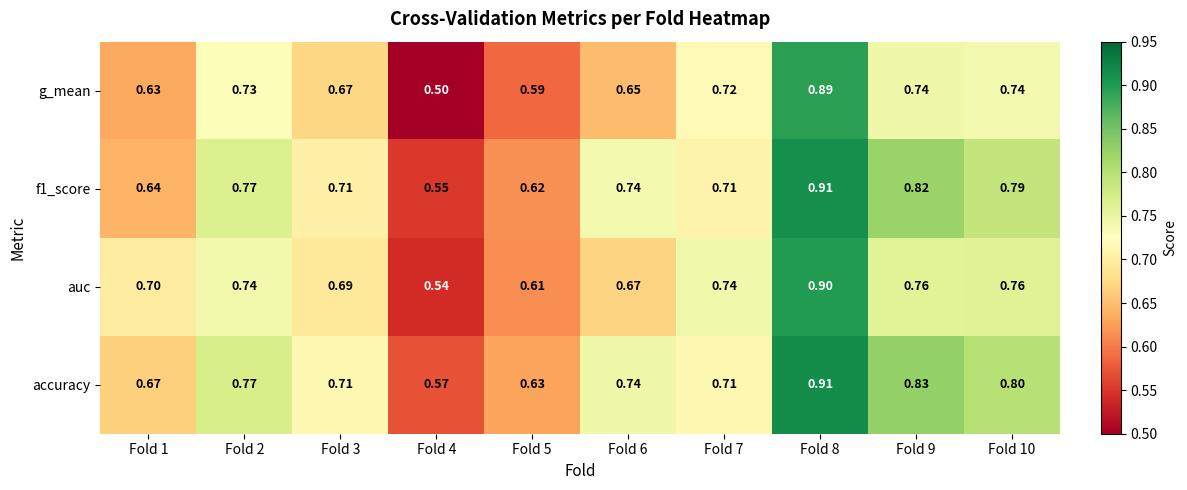

Which series changed the most between Fold 4 and Fold 5?

g_mean